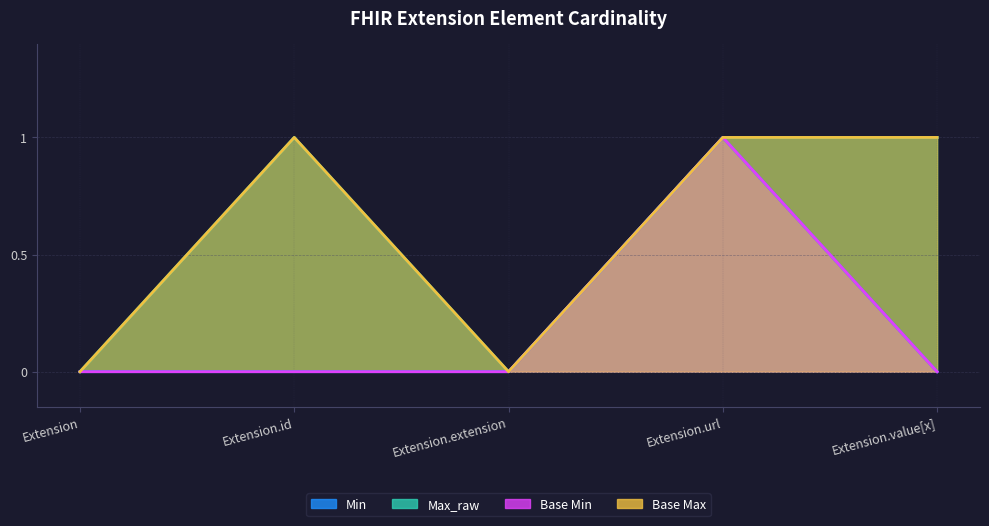

Between Extension.id and Extension.extension, which series saw the biggest shift?

Max_raw